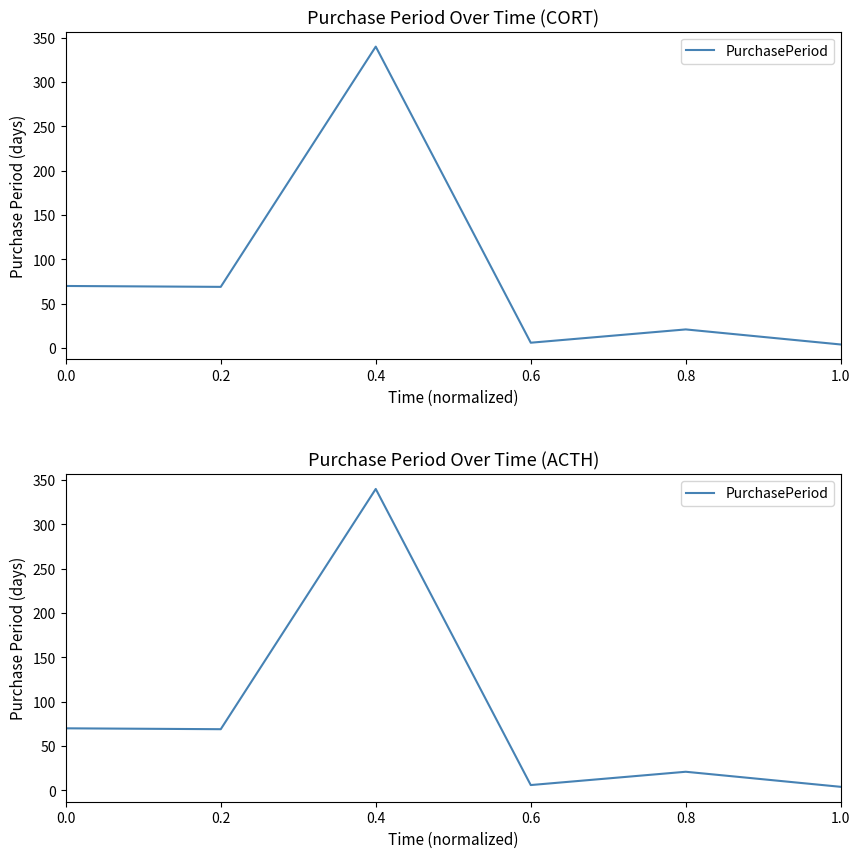

Where is the first local minimum?

0.2